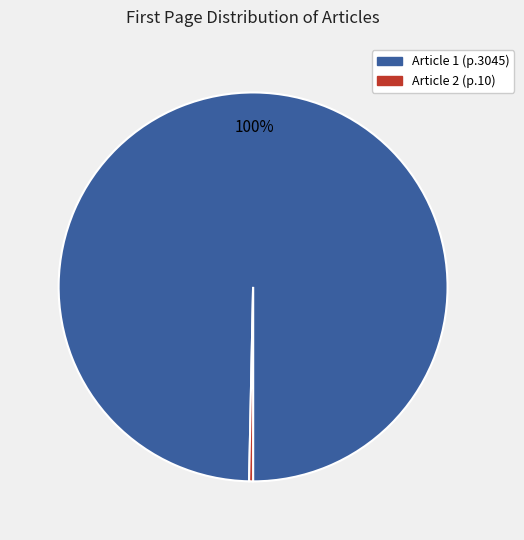

Is there any slice that represents more than half of the pie?

Yes